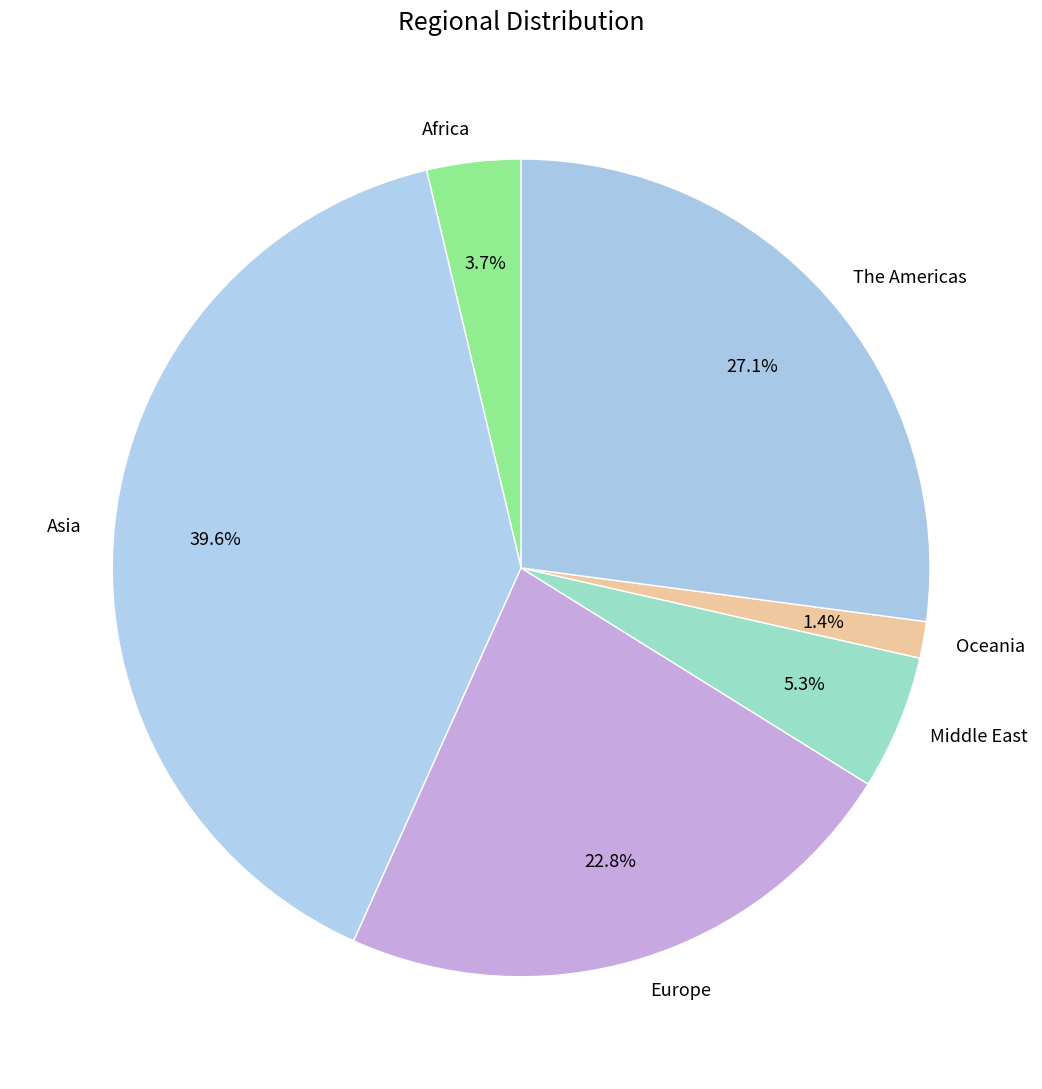

Combined, what portion of the pie is The Americas and Africa?

30.8%